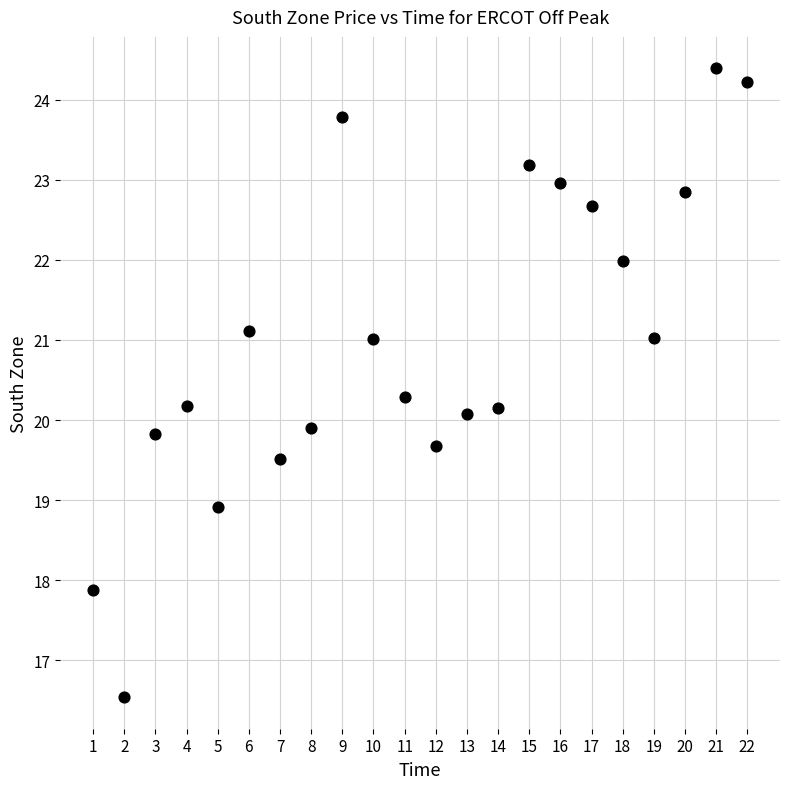

What is the range of X values (max minus min)?

21.0